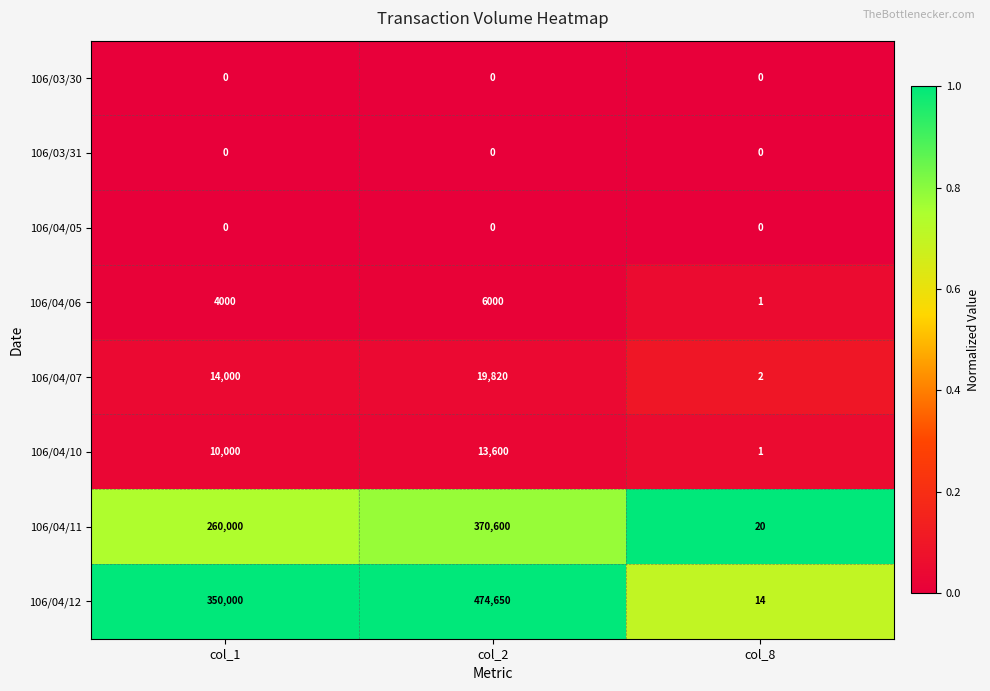

True or false: 106/04/11 has a value of 370600 at col_2.

True